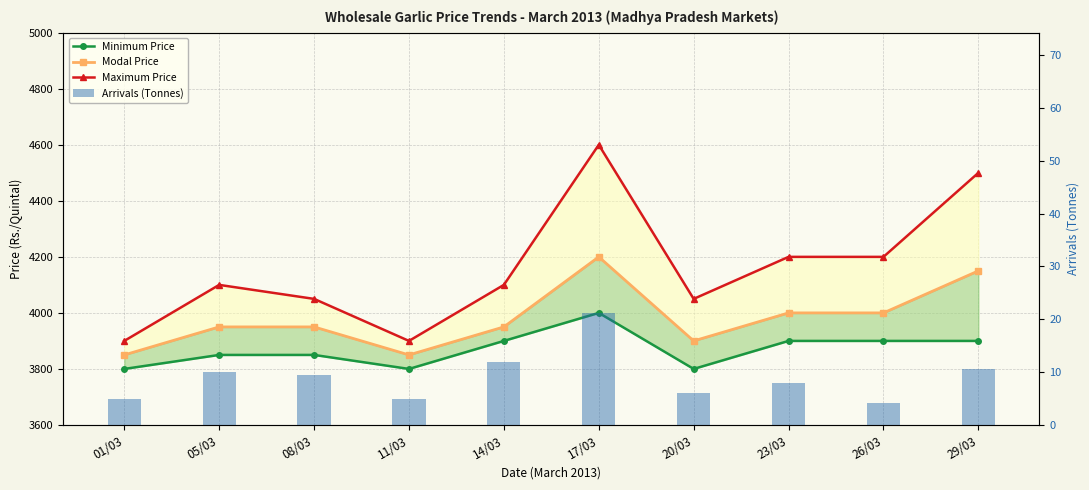

Reading left to right, transcribe all the data shown in this chart.

Minimum Price: 01/03=3800.0	05/03=3850.0	08/03=3850.0	11/03=3800.0	14/03=3900.0	17/03=4000.0	20/03=3800.0	23/03=3900.0	26/03=3900.0	29/03=3900.0
Modal Price: 01/03=3850.0	05/03=3950.0	08/03=3950.0	11/03=3850.0	14/03=3950.0	17/03=4200.0	20/03=3900.0	23/03=4000.0	26/03=4000.0	29/03=4150.0
Maximum Price: 01/03=3900.0	05/03=4100.0	08/03=4050.0	11/03=3900.0	14/03=4100.0	17/03=4600.0	20/03=4050.0	23/03=4200.0	26/03=4200.0	29/03=4500.0
Arrivals (Tonnes): 01/03=5.0	05/03=10.0	08/03=9.5	11/03=5.0	14/03=12.0	17/03=21.2	20/03=6.0	23/03=8.0	26/03=4.1	29/03=10.5